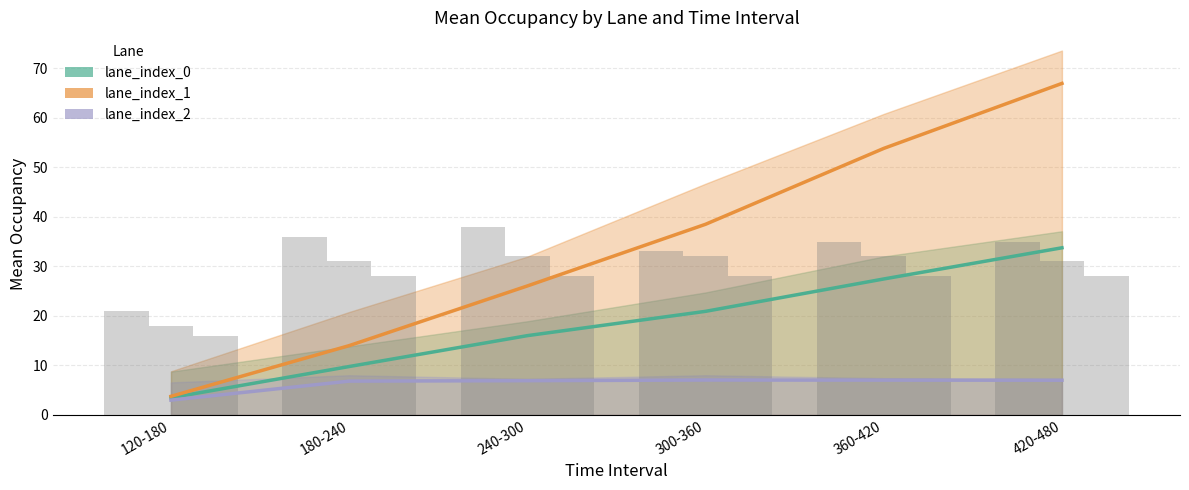

Rank the series at 180-240 from lowest to highest value.

lane_index_2 Mean Occupancy, lane_index_0 Mean Occupancy, lane_index_1 Mean Occupancy, lane_index_2 nVehEntered, lane_index_1 nVehEntered, lane_index_0 nVehEntered